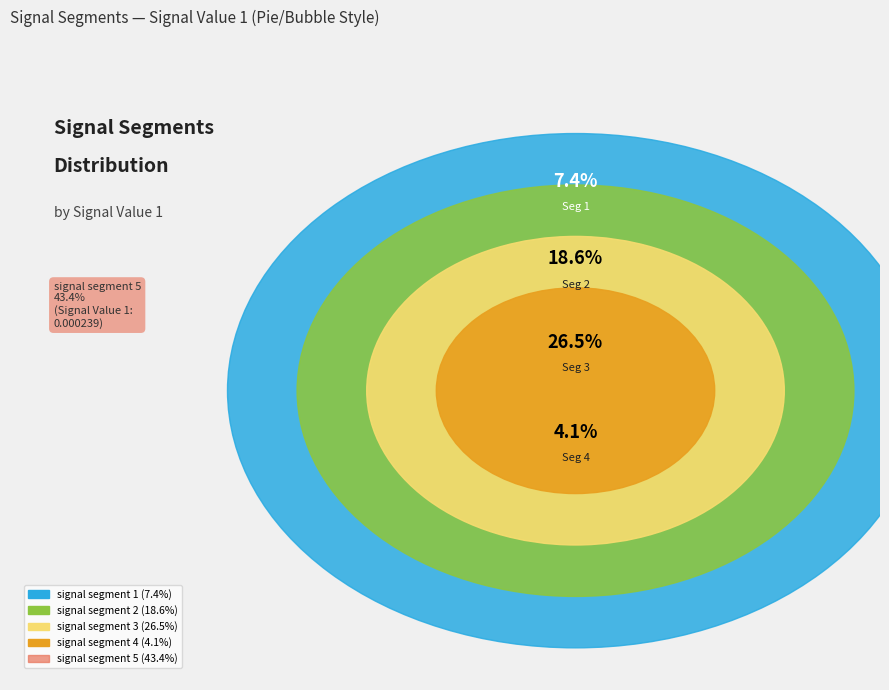

True or false: signal segment 4 accounts for 4% of the total.

True